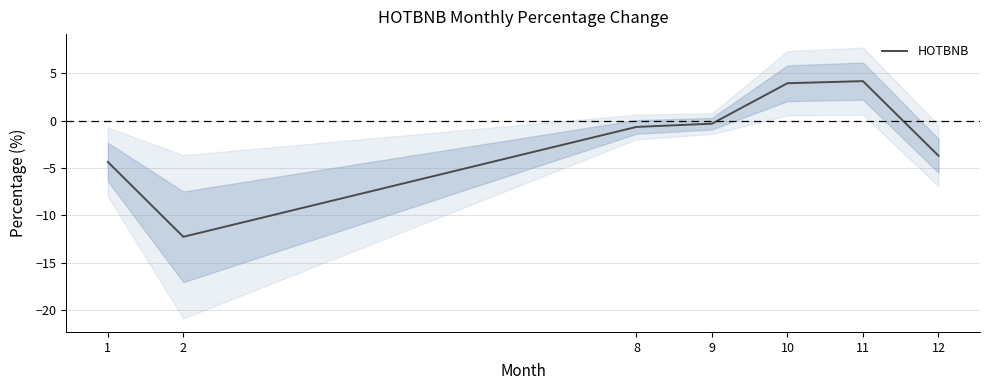

Is this an area chart (filled region under the line)?

No